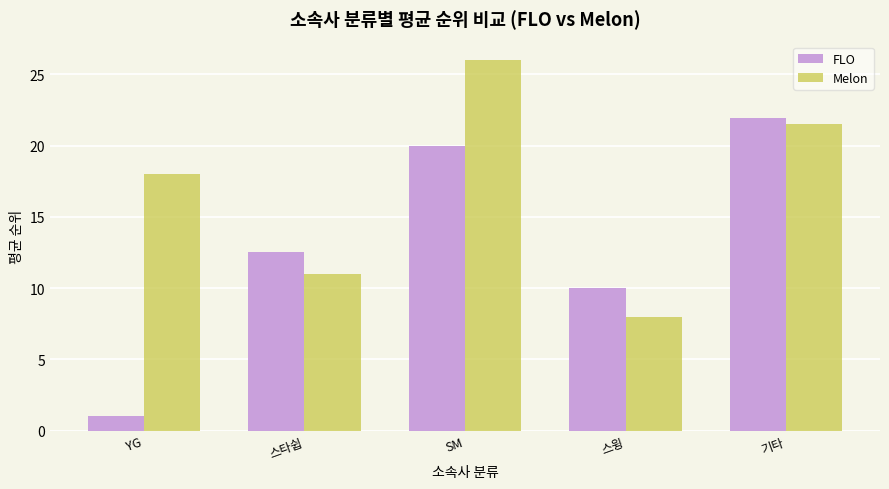

Rank the categories by FLO value from lowest to highest.

YG, 스윙, 스타쉽, SM, 기타